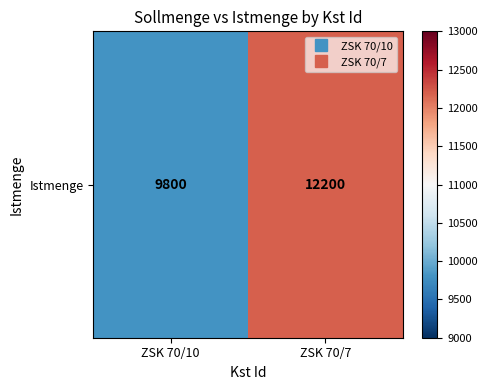

List the labels in order of value, largest first.

ZSK 70/7, ZSK 70/10